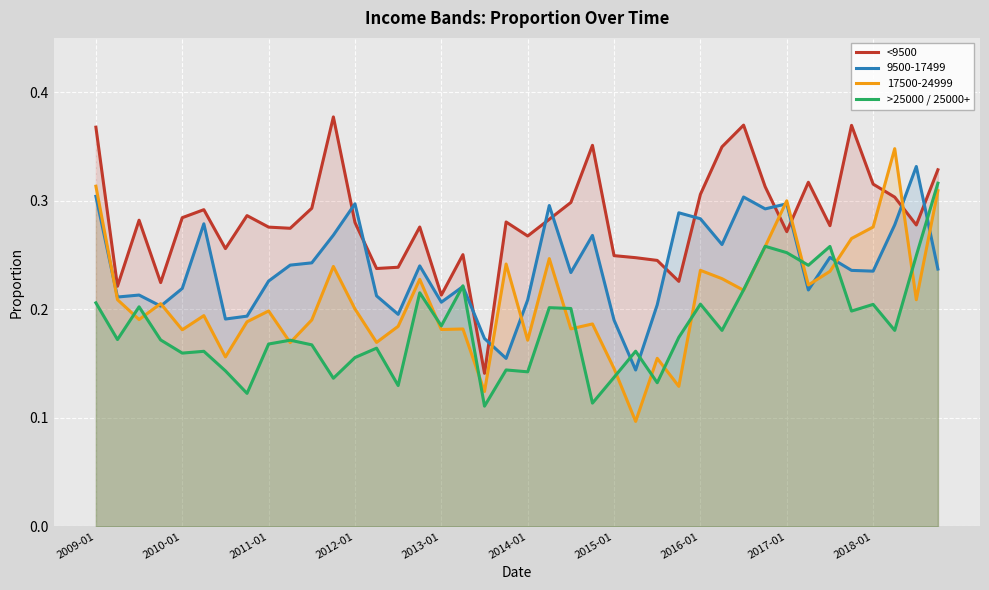

True or false: 17500-24999 has a value of 0.1 at 2017-01.

False